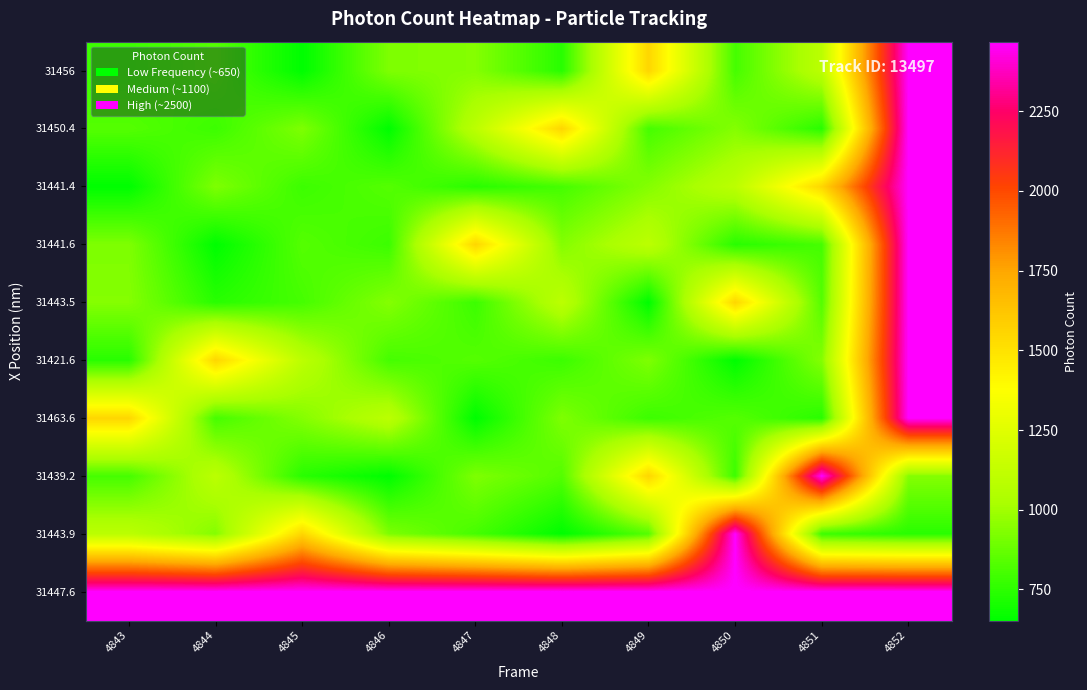

Between 4843 and 4849, which is larger?

4849